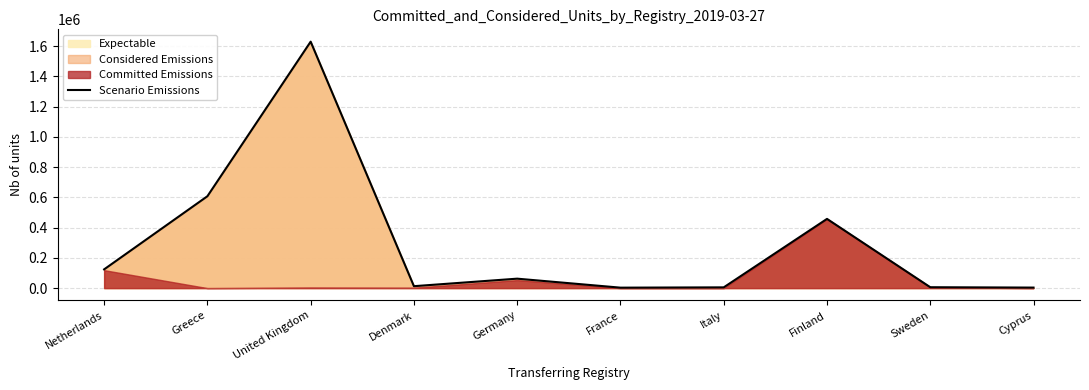

What position from the right is Italy?

4